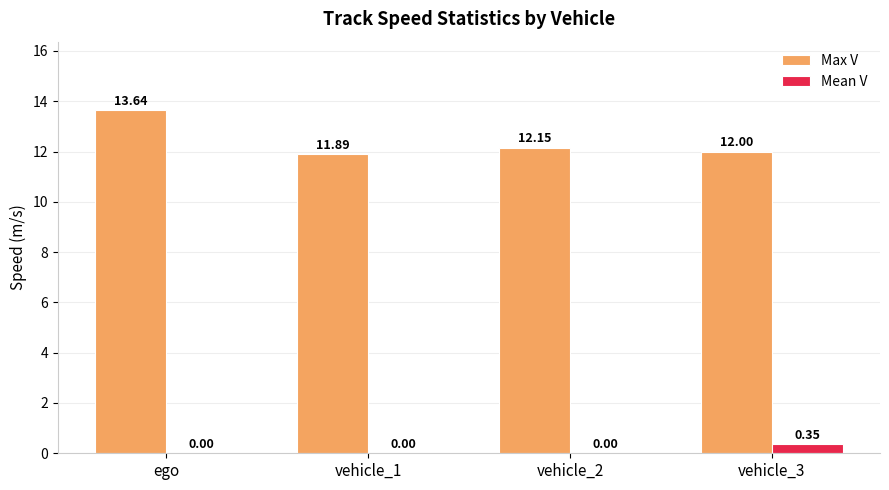

Is the value of Max V at vehicle_1 greater than the value of Mean V at ego?

Yes